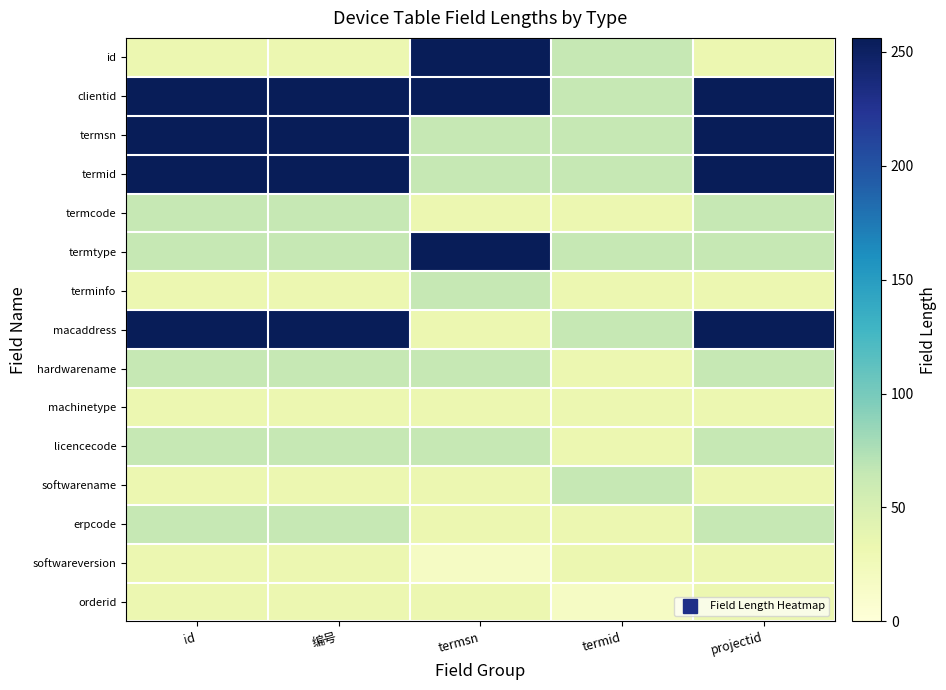

Reading right to left, list all the values displayed in this chart.

id: projectid=32	termid=64	termsn=256	编号=32	id=32
clientid: projectid=256	termid=64	termsn=256	编号=256	id=256
termsn: projectid=256	termid=64	termsn=64	编号=256	id=256
termid: projectid=256	termid=64	termsn=64	编号=256	id=256
termcode: projectid=64	termid=32	termsn=32	编号=64	id=64
termtype: projectid=64	termid=64	termsn=256	编号=64	id=64
terminfo: projectid=32	termid=32	termsn=64	编号=32	id=32
macaddress: projectid=256	termid=64	termsn=32	编号=256	id=256
hardwarename: projectid=64	termid=32	termsn=64	编号=64	id=64
machinetype: projectid=32	termid=32	termsn=32	编号=32	id=32
licencecode: projectid=64	termid=32	termsn=64	编号=64	id=64
softwarename: projectid=32	termid=64	termsn=32	编号=32	id=32
erpcode: projectid=64	termid=32	termsn=32	编号=64	id=64
softwareversion: projectid=32	termid=32	termsn=16	编号=32	id=32
orderid: projectid=32	termid=16	termsn=32	编号=32	id=32